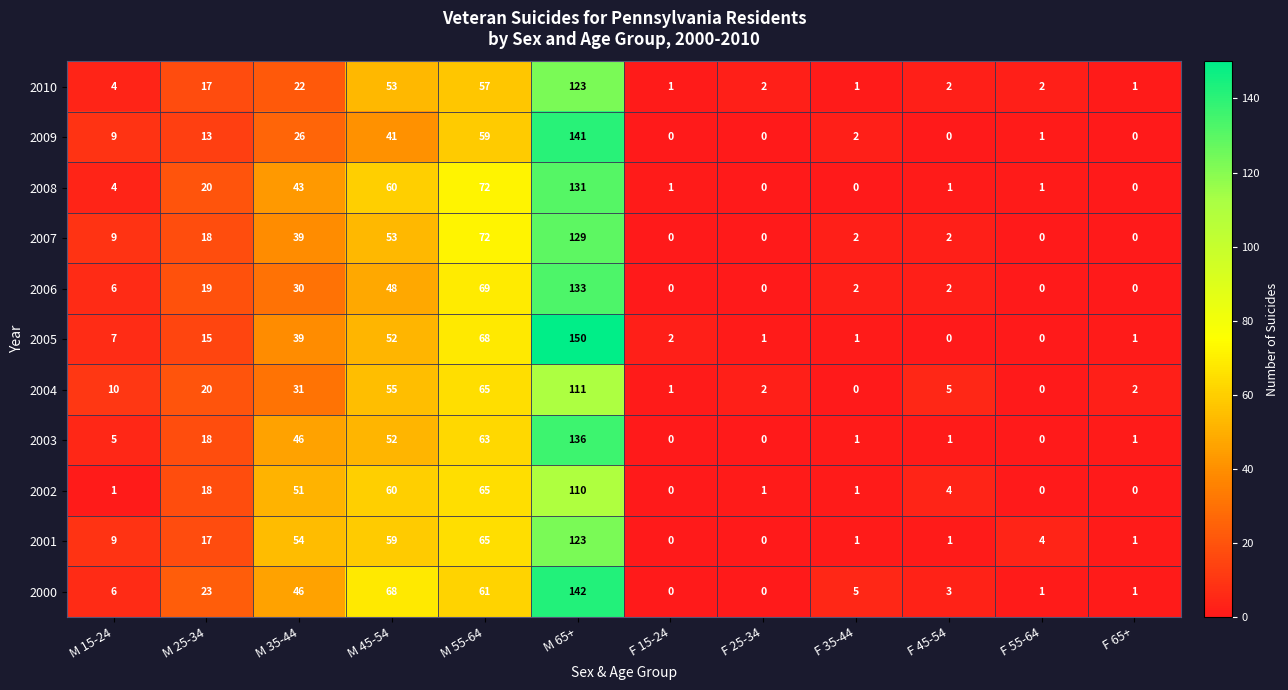

What is the total value across all series at F 65+?

7